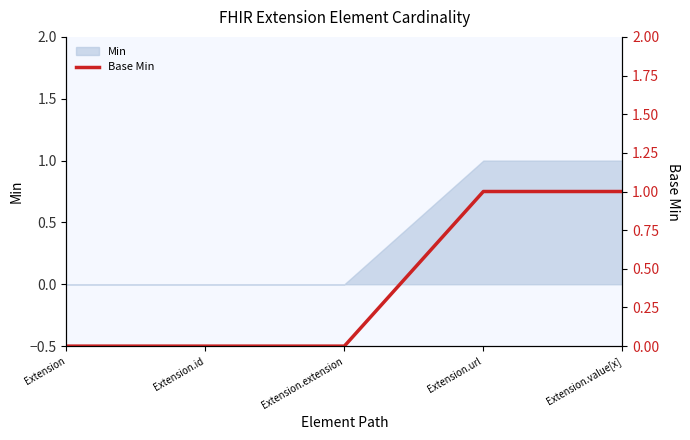

Approximately how many times larger is the value at Extension.value[x] compared to Extension.url?

1.0